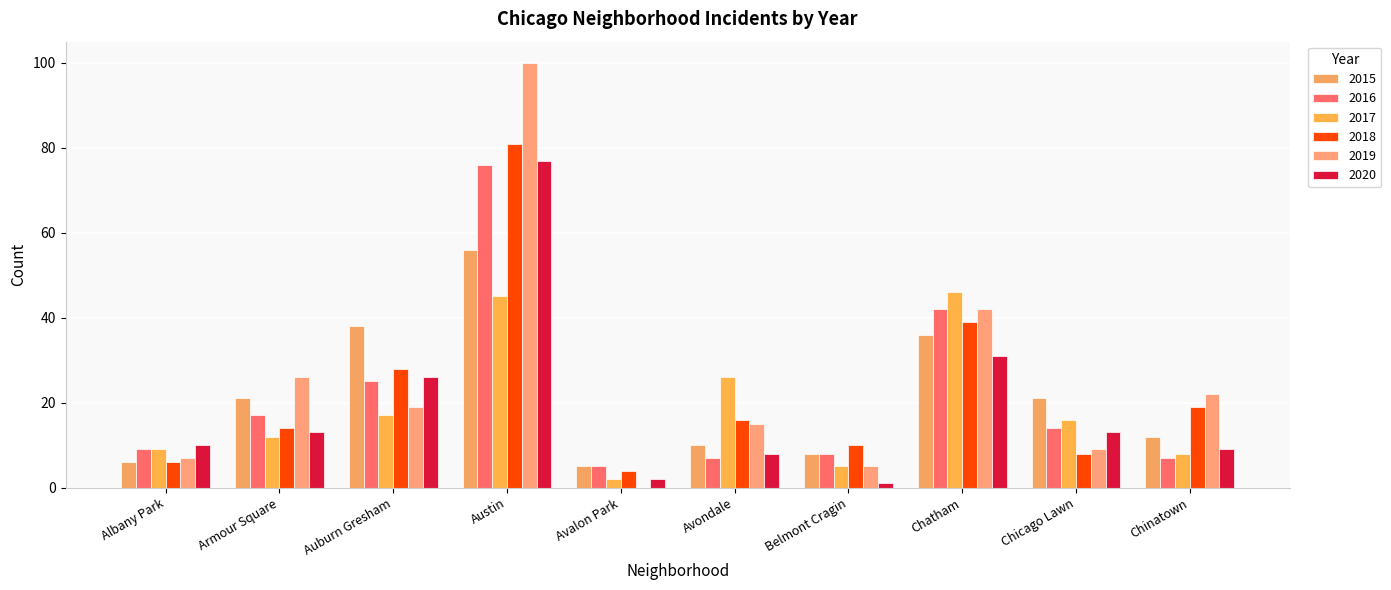

Which series changed the most between Albany Park and Auburn Gresham?

2015